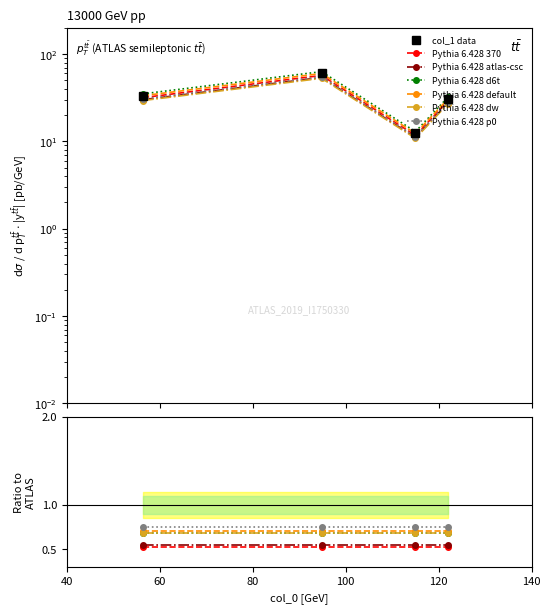

What is the label of the 3rd point from the left?

115.0